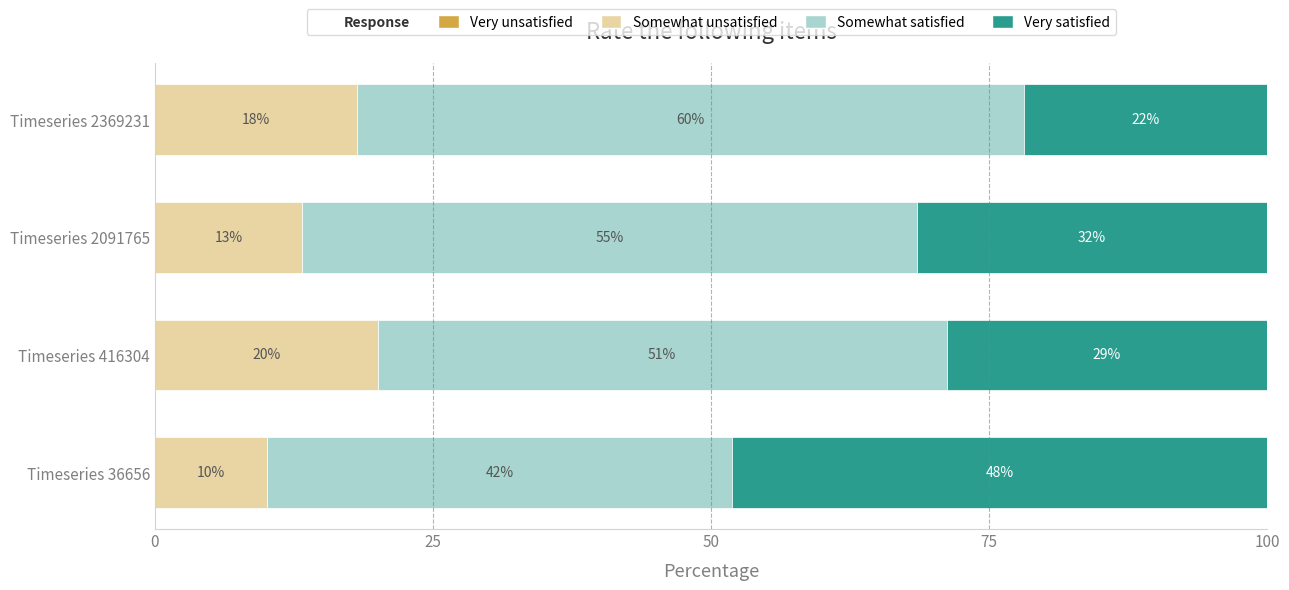

How many categories are shown in the chart?

4